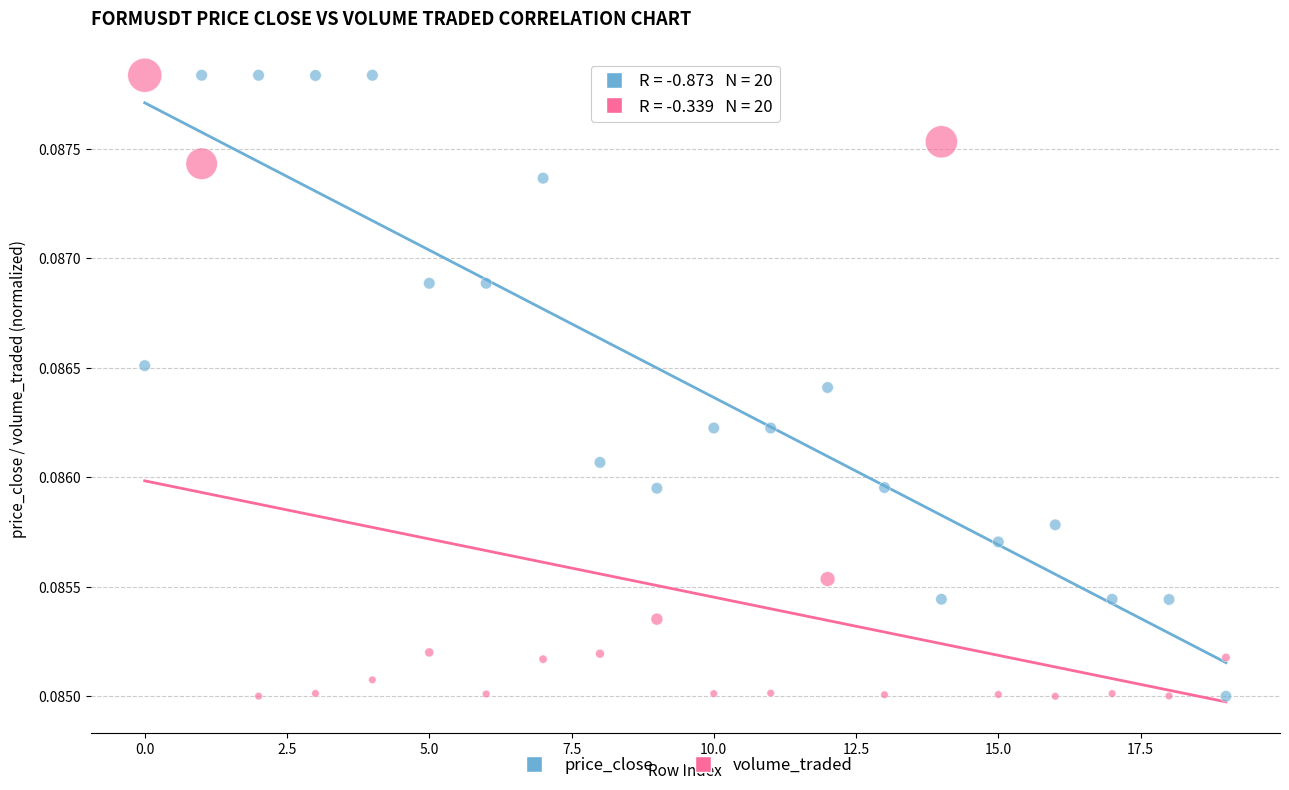

What are all the series names shown in the legend?

price_close, volume_traded